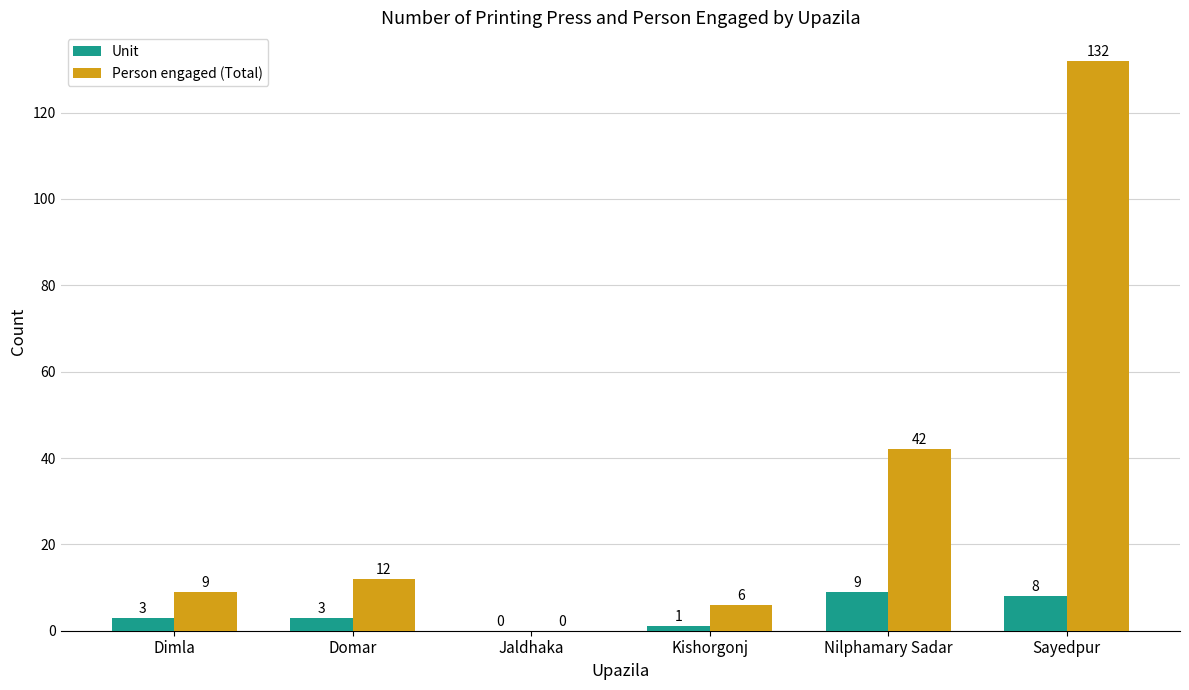

Reading right to left, what are all the values shown in this chart?

Unit: 8	9	1	0	3	3
Person engaged (Total): 132	42	6	0	12	9